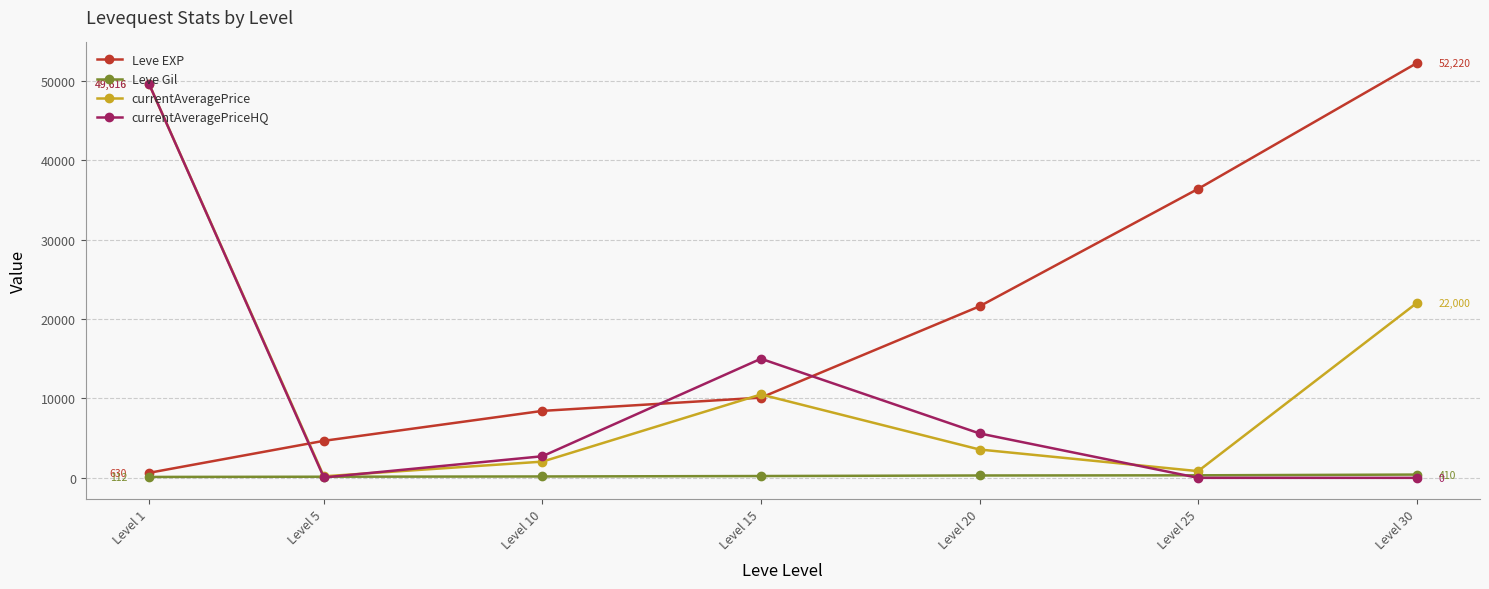

What is the value of the currentAveragePrice point at the 1st from the left?

49616